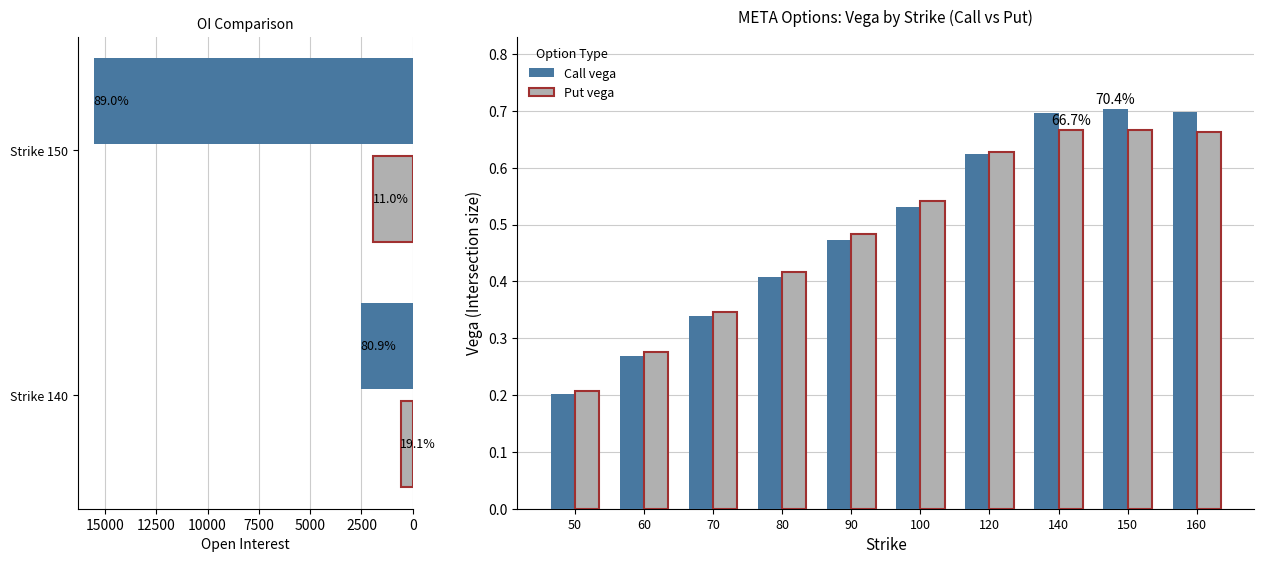

What is the sum of all Put vega values?

4.9